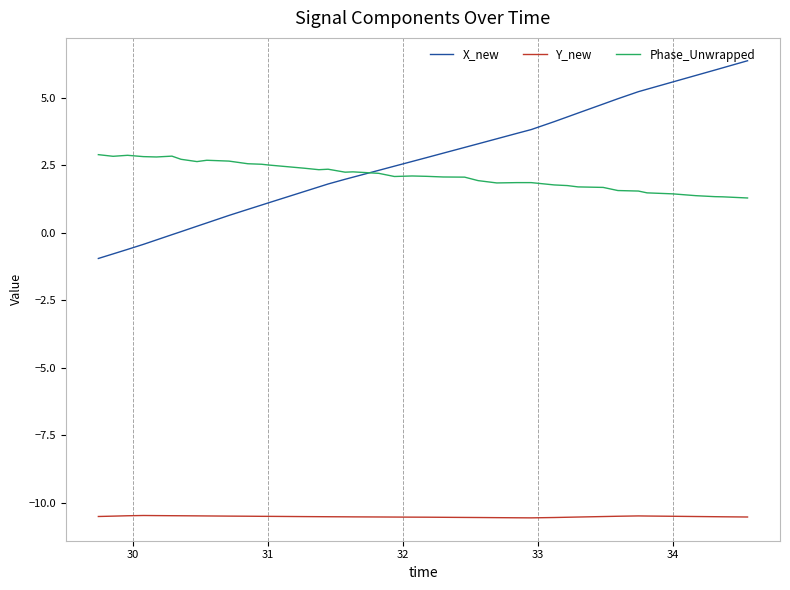

Rank the series by their maximum value, from lowest to highest.

Y_new, Phase_Unwrapped, X_new